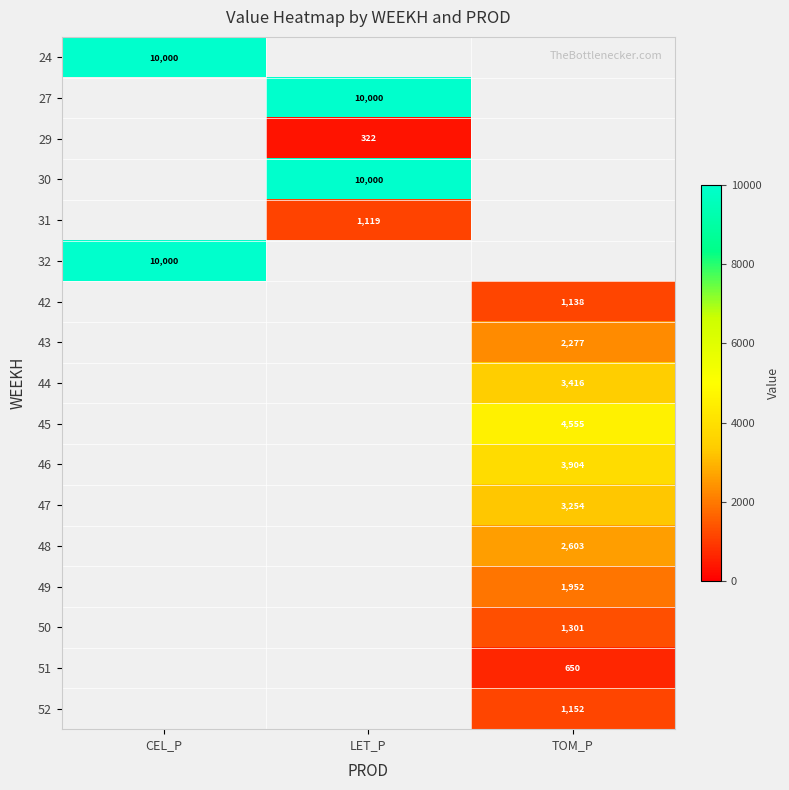

The 30 series shows 10000 at LET_P. True or false?

True